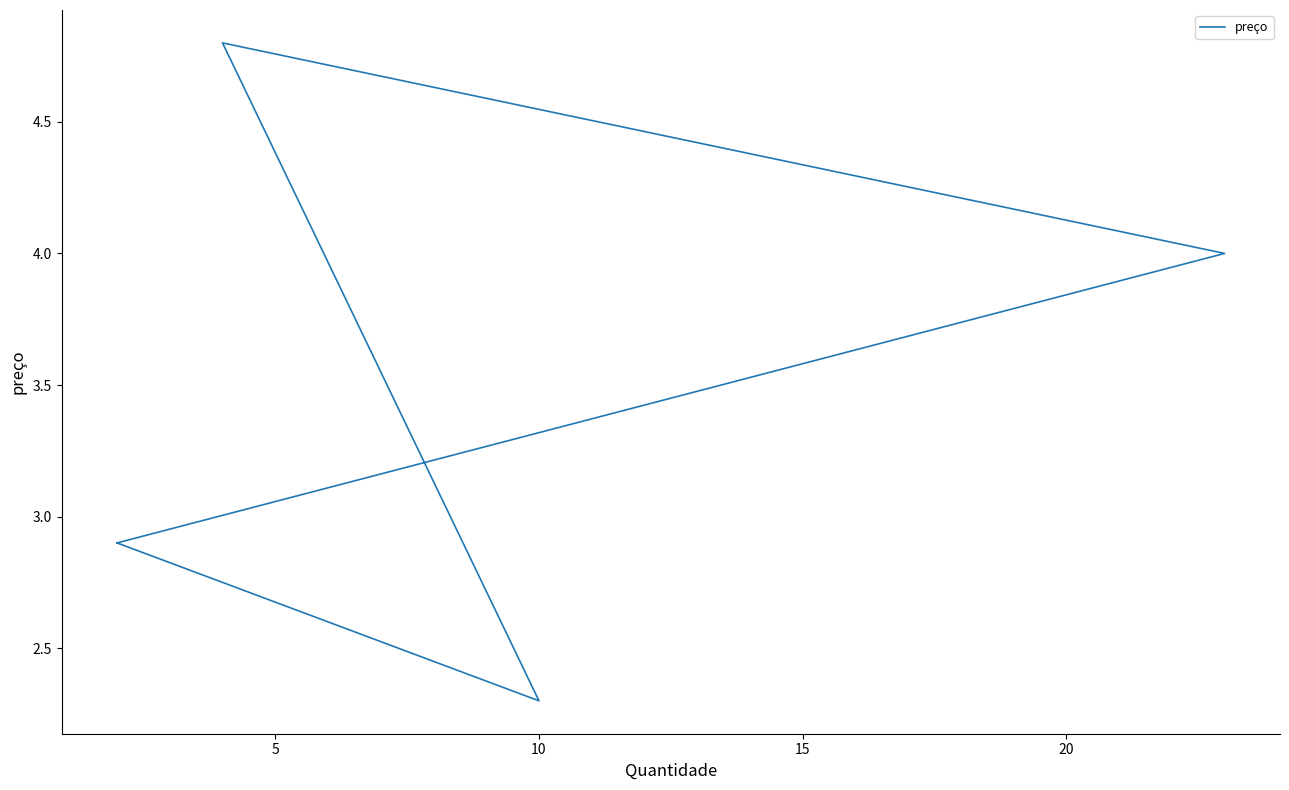

The value at 10 is 8.5. True or false?

False